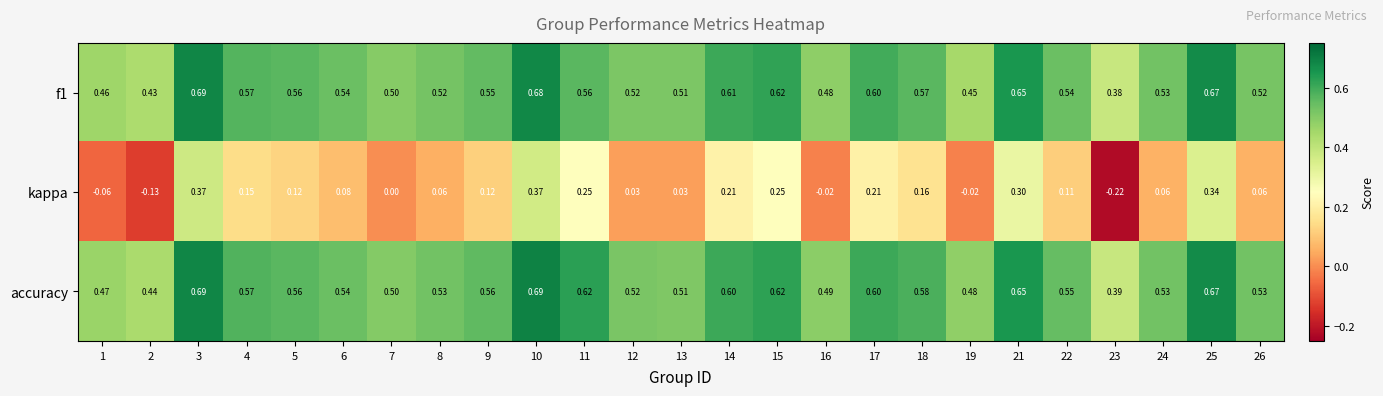

How many distinct data groups are displayed?

3